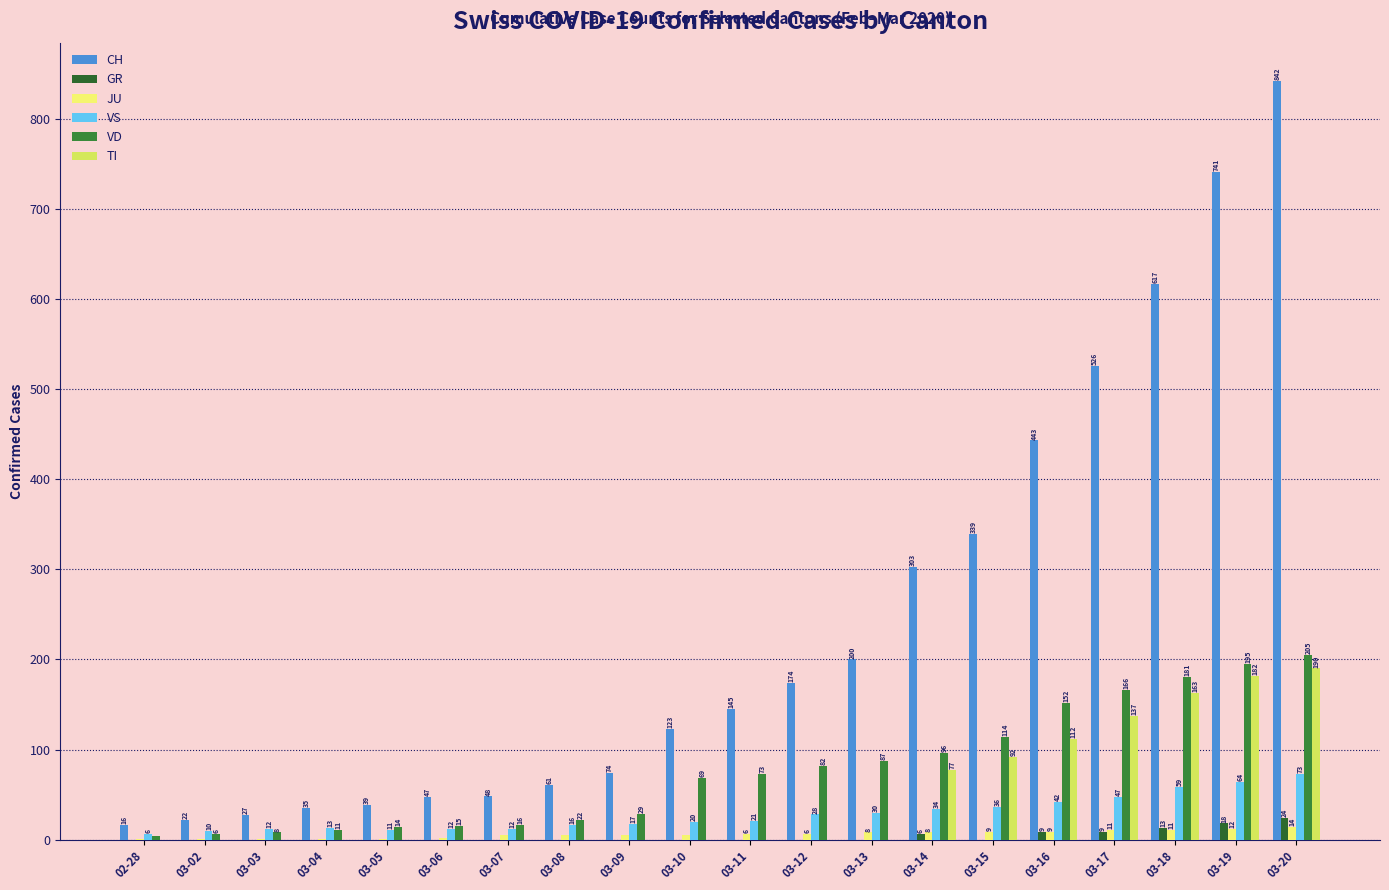

The value of VS at 03-02 is 10. True or false?

True